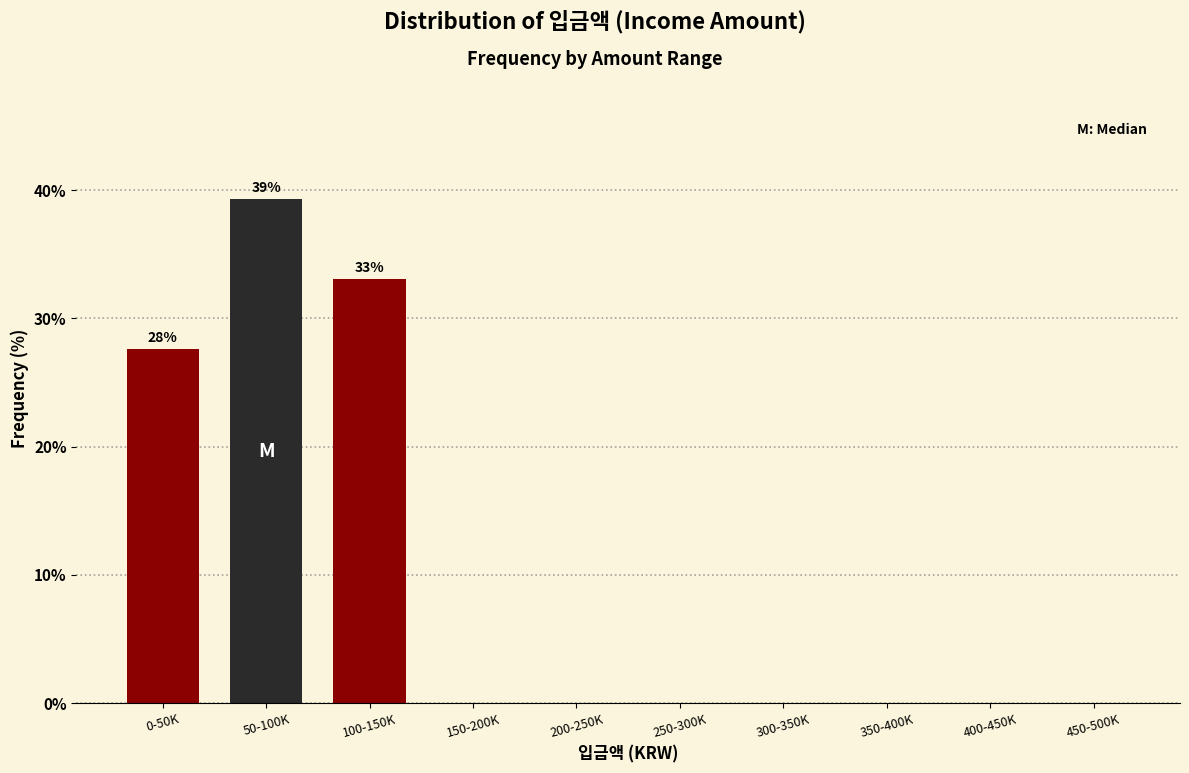

True or false: the data shows 27.6 at 0-50K.

True